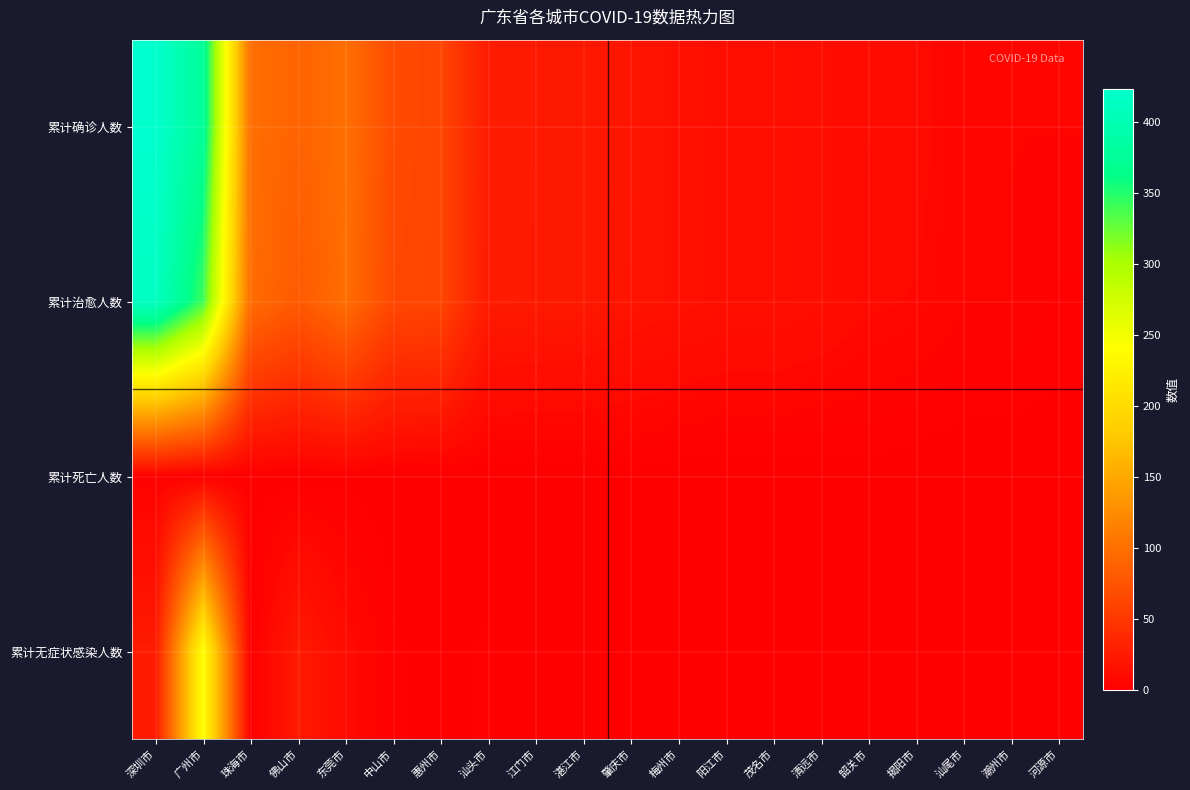

Reading left to right, list all the values displayed in this chart.

累计确诊人数: 深圳市=423	广州市=377	珠海市=98	佛山市=89	东莞市=99	中山市=67	惠州市=62	汕头市=25	江门市=23	湛江市=22	肇庆市=19	梅州市=16	阳江市=14	茂名市=14	清远市=12	韶关市=10	揭阳市=10	汕尾市=5	潮州市=5	河源市=5
累计治愈人数: 深圳市=414	广州市=340	珠海市=97	佛山市=80	东莞市=98	中山市=64	惠州市=62	汕头市=24	江门市=23	湛江市=22	肇庆市=18	梅州市=16	阳江市=14	茂名市=14	清远市=12	韶关市=9	揭阳市=8	汕尾市=5	潮州市=5	河源市=3
累计死亡人数: 深圳市=3	广州市=1	珠海市=1	佛山市=0	东莞市=1	中山市=0	惠州市=0	汕头市=0	江门市=0	湛江市=0	肇庆市=1	梅州市=0	阳江市=0	茂名市=0	清远市=0	韶关市=1	揭阳市=0	汕尾市=0	潮州市=0	河源市=0
累计无症状感染人数: 深圳市=24	广州市=242	珠海市=0	佛山市=24	东莞市=10	中山市=2	惠州市=1	汕头市=2	江门市=0	湛江市=0	肇庆市=0	梅州市=0	阳江市=0	茂名市=0	清远市=0	韶关市=0	揭阳市=0	汕尾市=0	潮州市=0	河源市=0